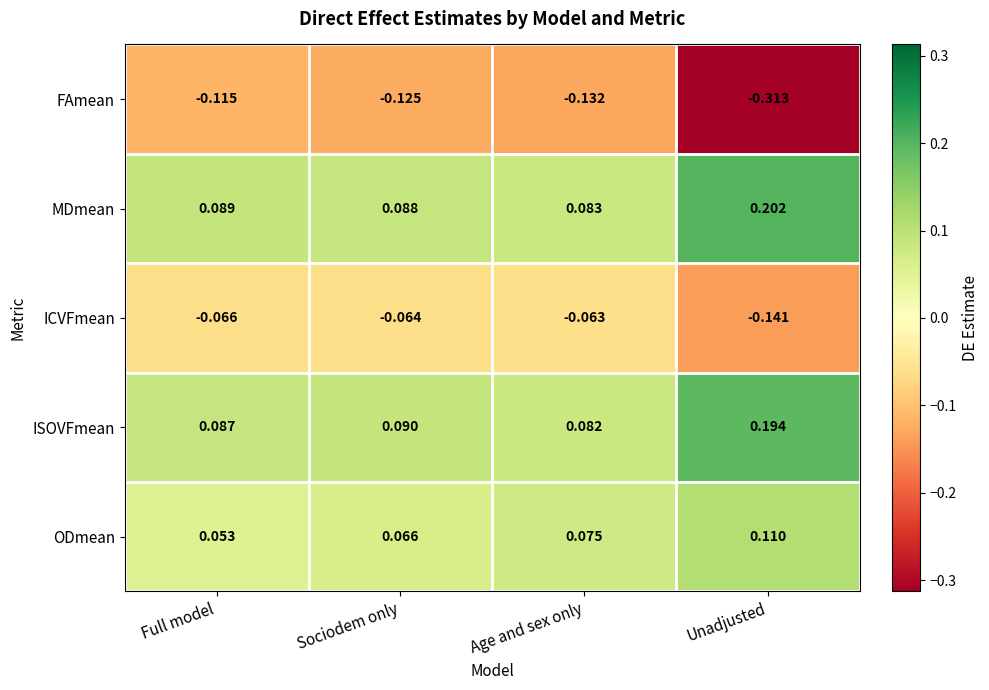

Rank the series at Full model from lowest to highest value.

FAmean, ICVFmean, ODmean, ISOVFmean, MDmean